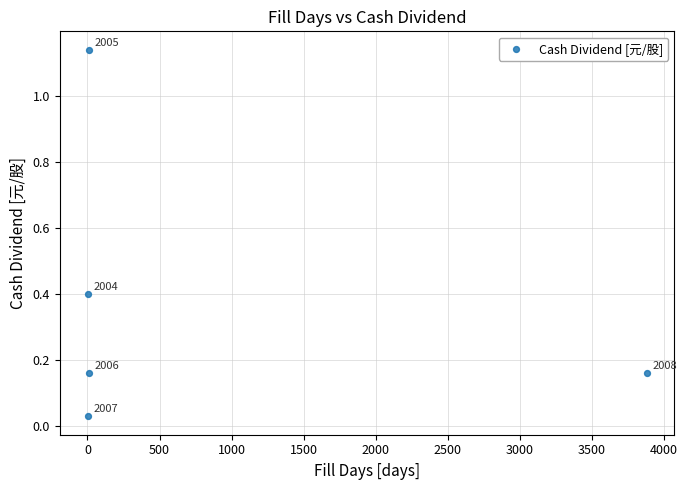

What is the average X value?

782.0